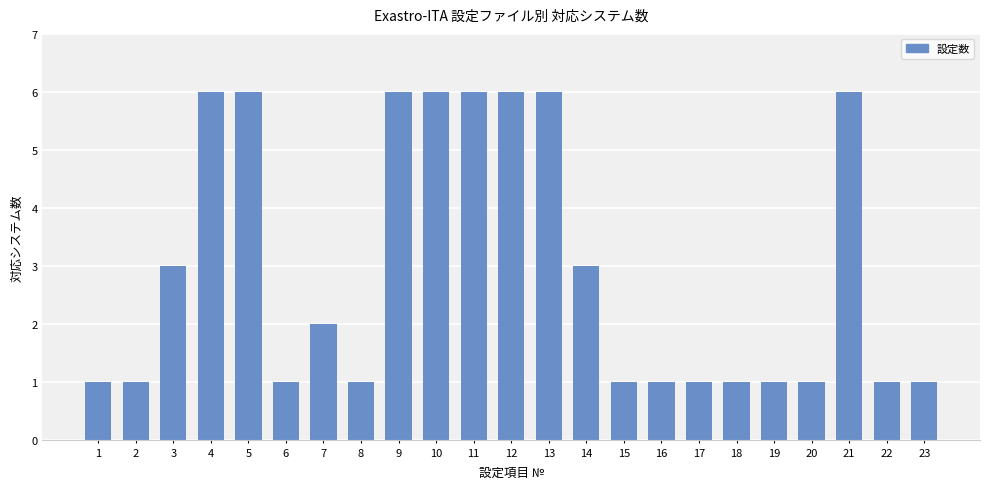

What is the average value?

3